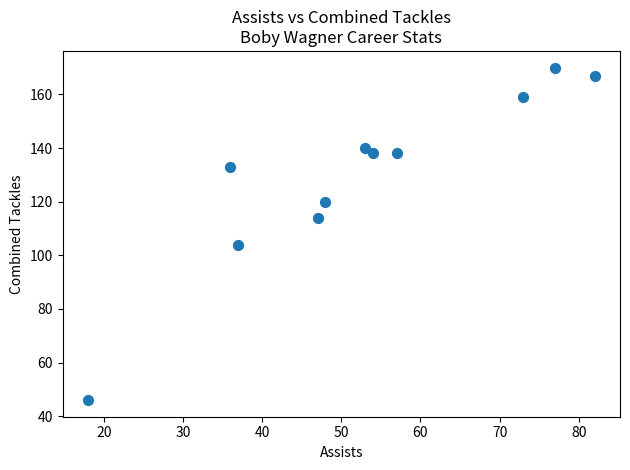

What Y value in the scatter plot is closest to 108?

104